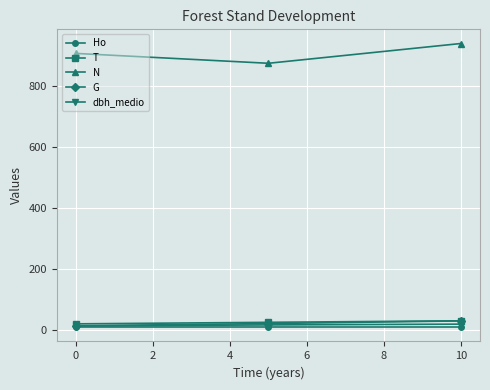

What is the value of the N point at the 3rd from the left?

937.8